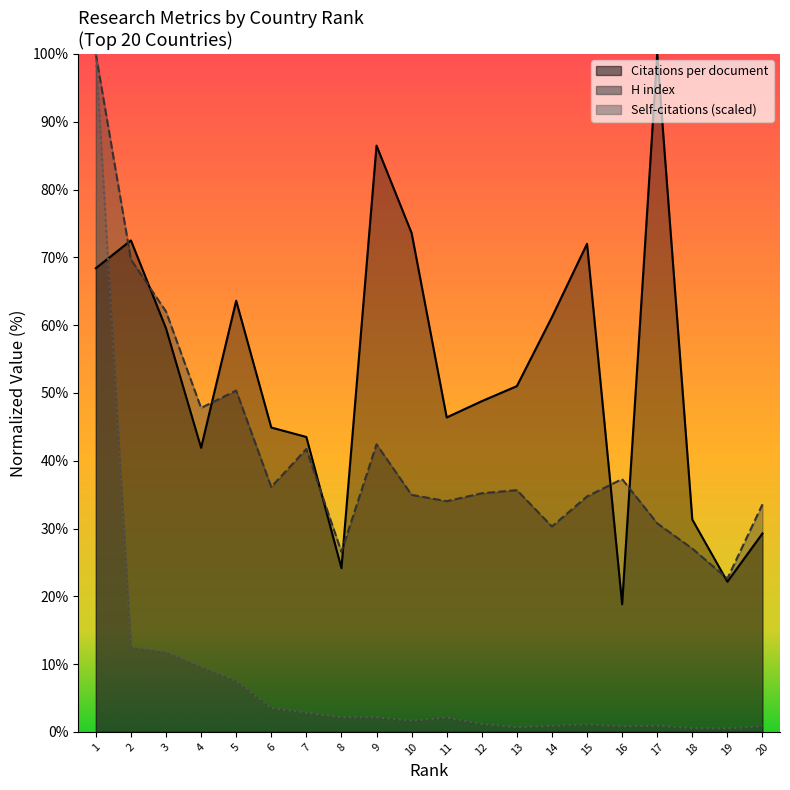

Reading left to right, list all the values displayed in this chart.

Citations per document: 68.4	72.5	59.5	41.9	63.6	44.9	43.5	24.2	86.5	73.6	46.4	48.8	51.0	61.2	72.0	18.8	100.0	31.3	22.2	29.3
H index: 100.0	69.7	62.0	47.8	50.3	36.1	41.7	26.6	42.4	35.0	34.0	35.2	35.7	30.3	34.7	37.3	30.8	27.0	22.6	33.6
Self-citations: 100.0	12.5	11.8	9.6	7.5	3.5	2.8	2.1	2.1	1.6	2.1	1.2	0.7	0.9	1.1	0.8	0.9	0.6	0.5	0.8